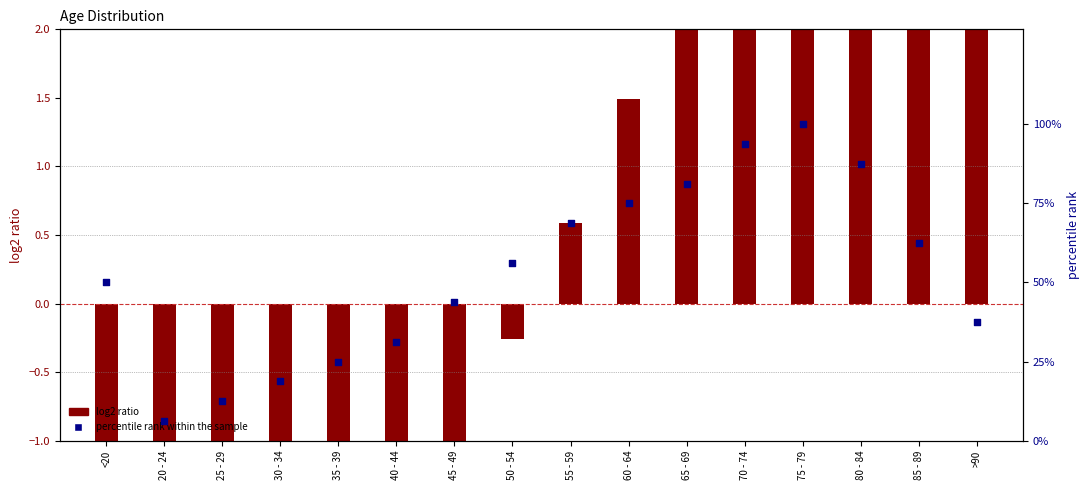

Which series has the largest Y range (max minus min)?

percentile rank within the sample